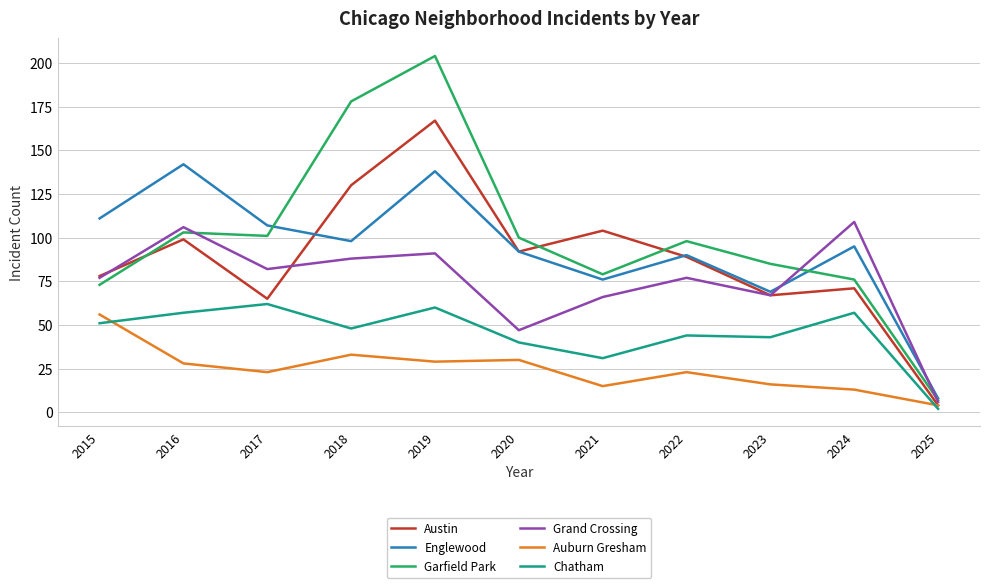

What is the average value of the Chatham series?

45